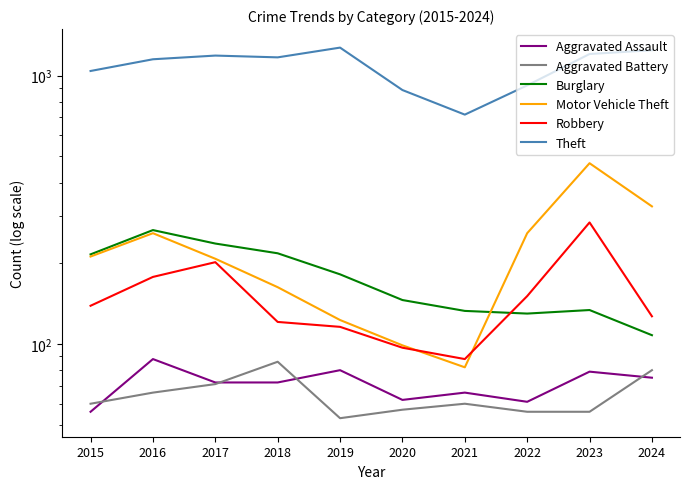

At which category does the chart reach its minimum across all series?

2019